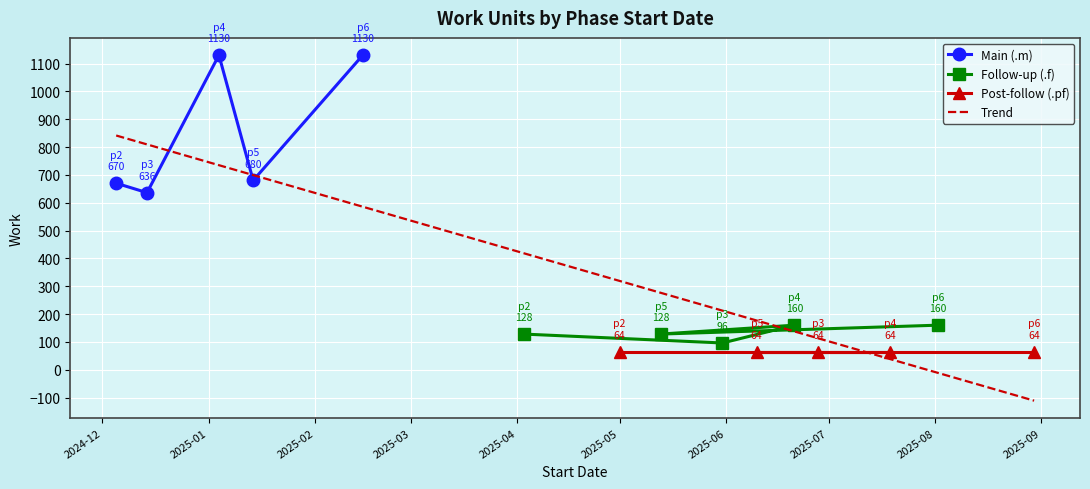

At which label does the data first exceed 128?

p2.m